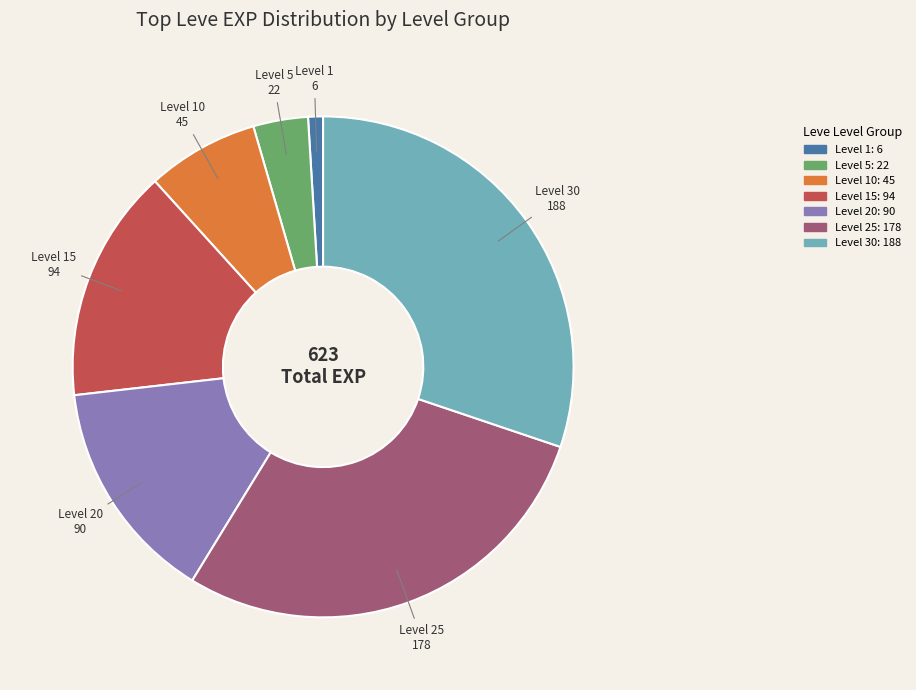

Is there a majority slice in this chart?

No